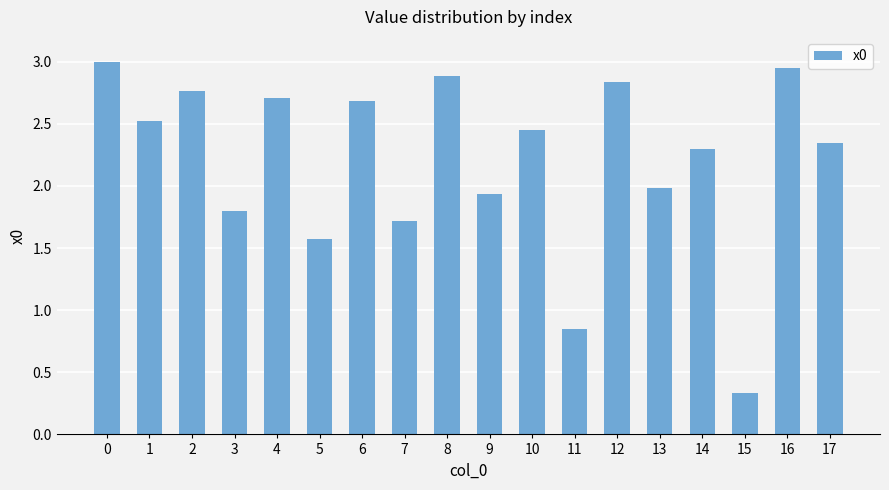

Rank the categories by value from highest to lowest.

0, 16, 8, 12, 2, 4, 6, 1, 10, 17, 14, 13, 9, 3, 7, 5, 11, 15